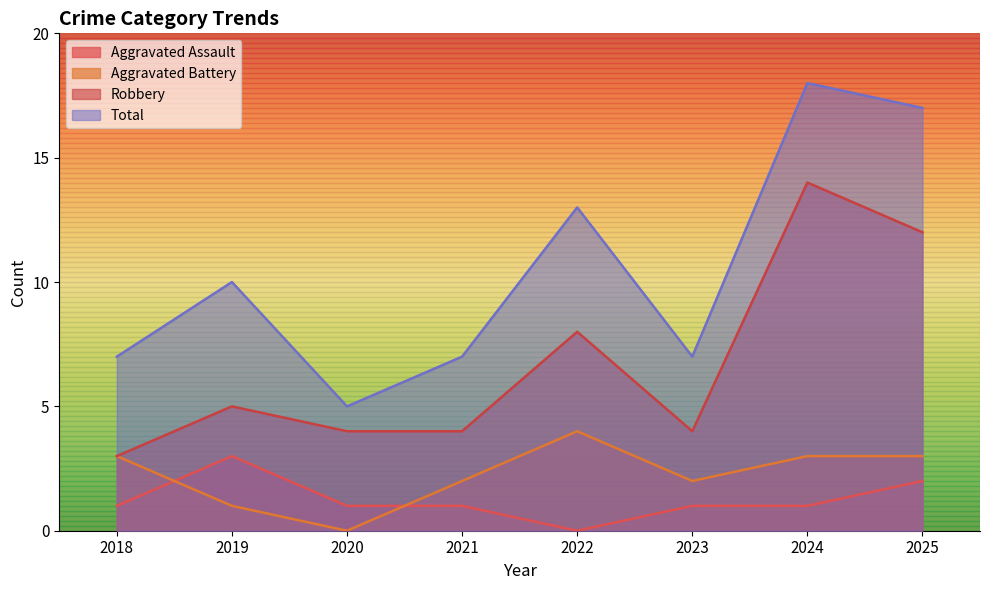

What is the sum of all Aggravated Assault values?

10